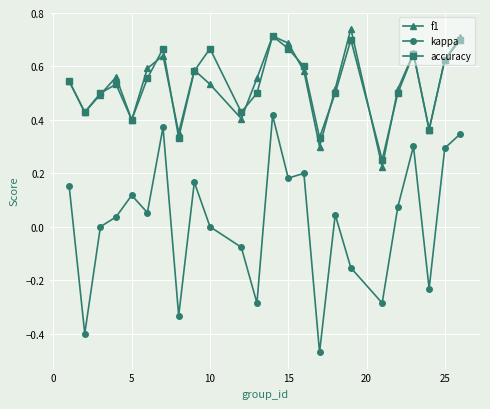

True or false: kappa and f1 intersect in this chart.

False